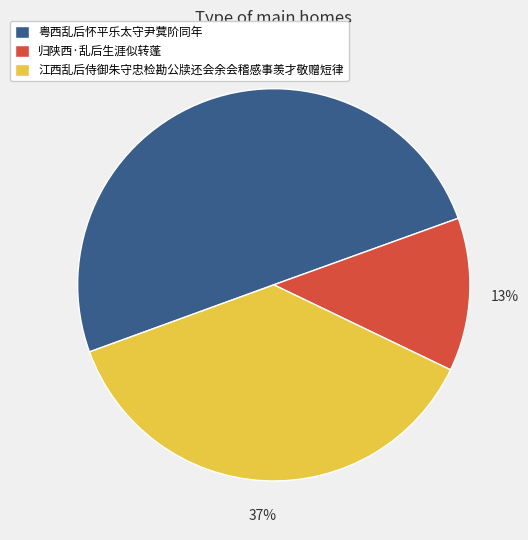

To the nearest percent, what is the combined percentage of 江西乱后侍御朱守忠检勘公牍还会余会稽感事羡才敬赠短律 and 归陕西·乱后生涯似转蓬?

50%